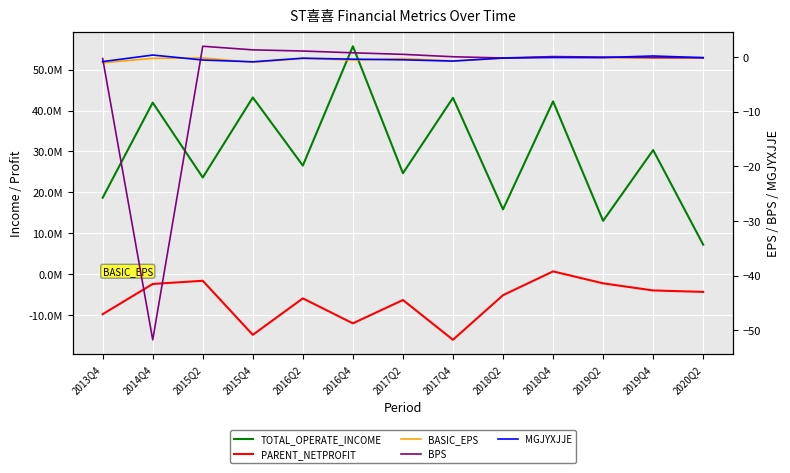

True or false: MGJYXJJE and TOTAL_OPERATE_INCOME intersect in this chart.

False